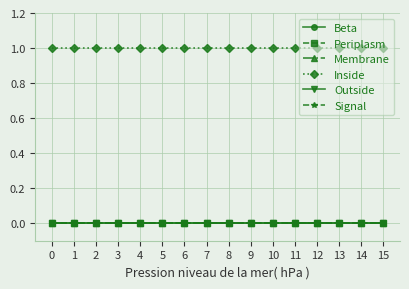

Reading left to right, what are all the values shown in this chart?

Beta: 0=0	1=0	2=0	3=0	4=0	5=0	6=0	7=0	8=0	9=0	10=0	11=0	12=0	13=0	14=0	15=0
Periplasm: 0=0	1=0	2=0	3=0	4=0	5=0	6=0	7=0	8=0	9=0	10=0	11=0	12=0	13=0	14=0	15=0
Membrane: 0=0	1=0	2=0	3=0	4=0	5=0	6=0	7=0	8=0	9=0	10=0	11=0	12=0	13=0	14=0	15=0
Inside: 0=1	1=1	2=1	3=1	4=1	5=1	6=1	7=1	8=1	9=1	10=1	11=1	12=1	13=1	14=1	15=1
Outside: 0=0	1=0	2=0	3=0	4=0	5=0	6=0	7=0	8=0	9=0	10=0	11=0	12=0	13=0	14=0	15=0
Signal: 0=0	1=0	2=0	3=0	4=0	5=0	6=0	7=0	8=0	9=0	10=0	11=0	12=0	13=0	14=0	15=0